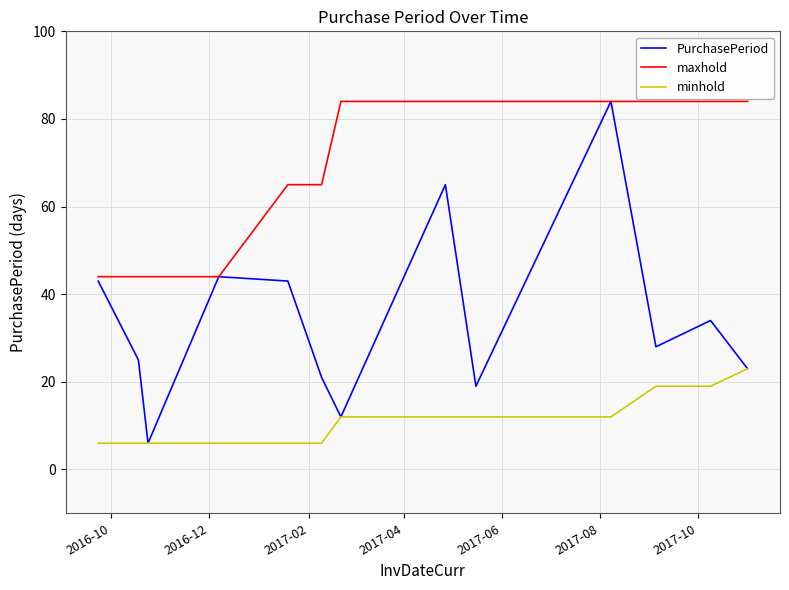

Does the chart display data point markers on the line(s)?

No